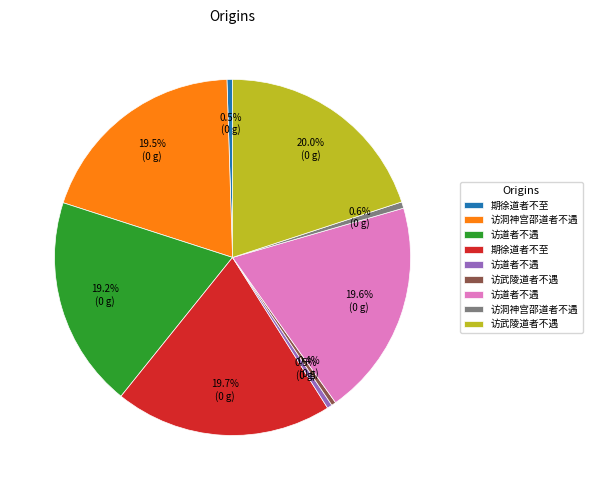

Does any single category account for the majority?

No